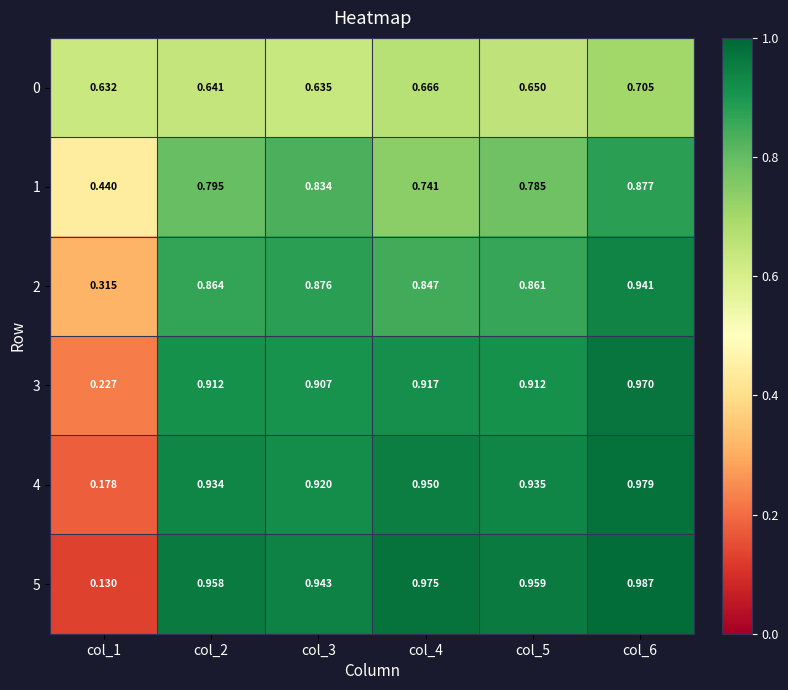

Which category has the lowest value across all series?

col_1